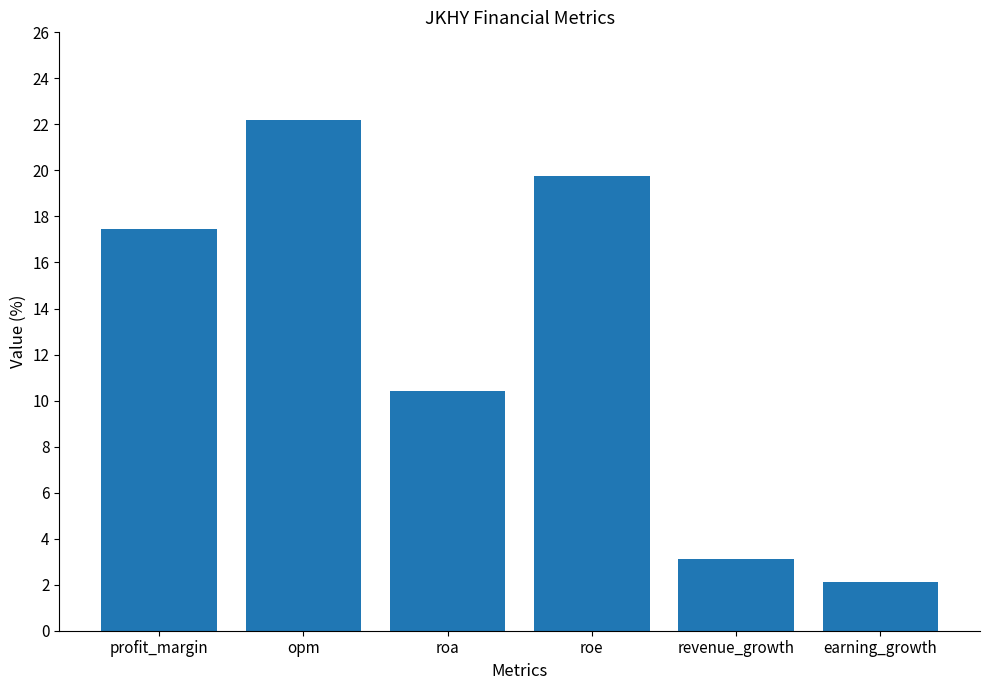

What is the sum of all values?

75.0